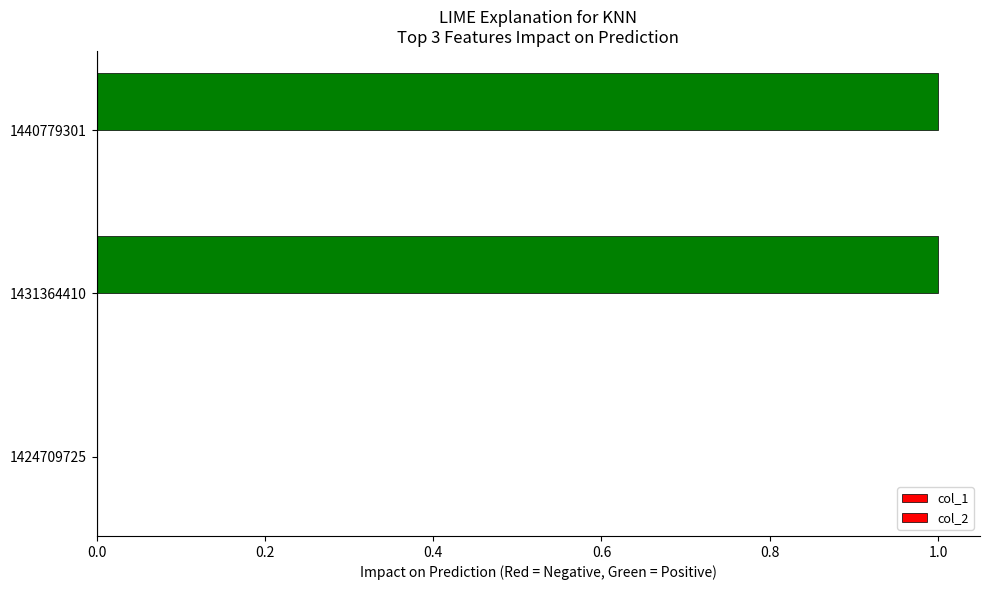

Is the value of col_1 at 1431364410 greater than the value of col_2 at 1424709725?

Yes